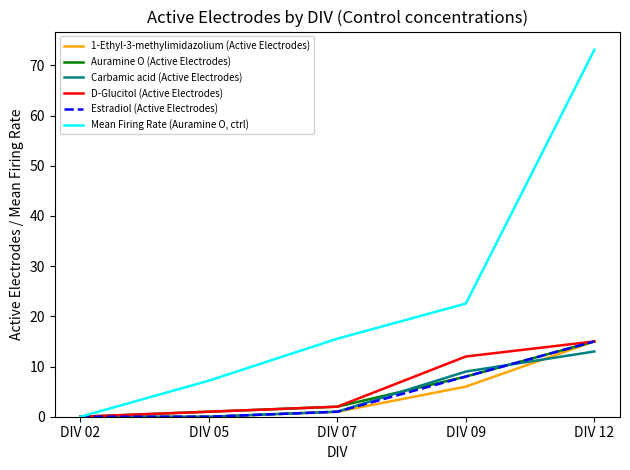

The Estradiol (Active Electrodes) series shows 6.6 at DIV 12. True or false?

False